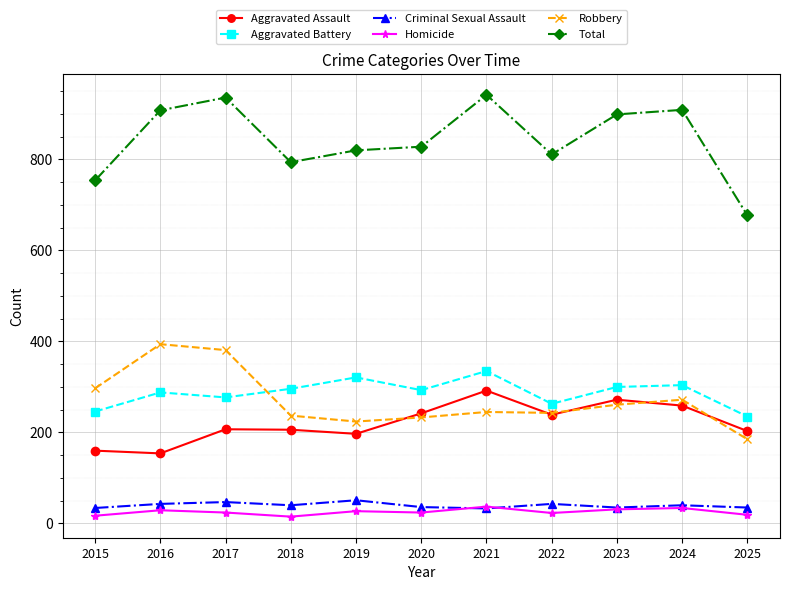

What is the value of the Robbery point at the 2nd from the left?

394